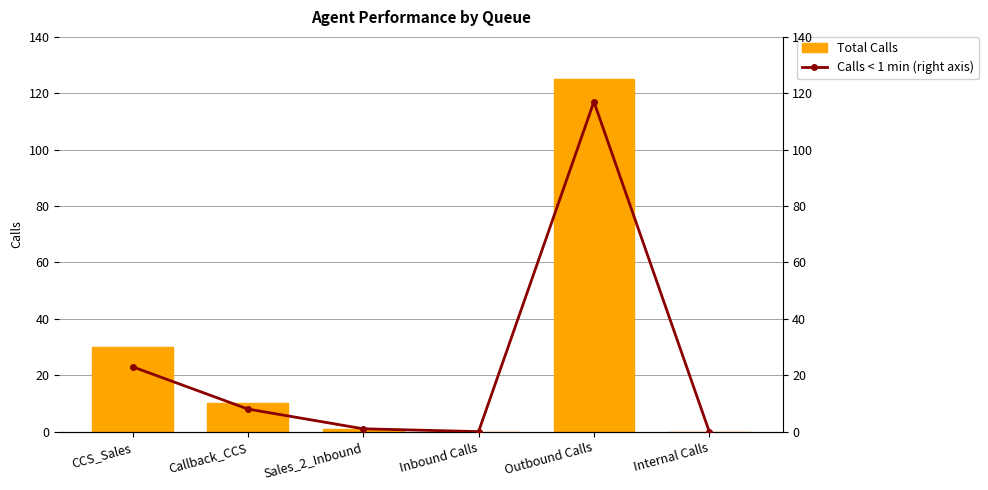

Between Callback_CCS and CCS_Sales, which is larger?

CCS_Sales